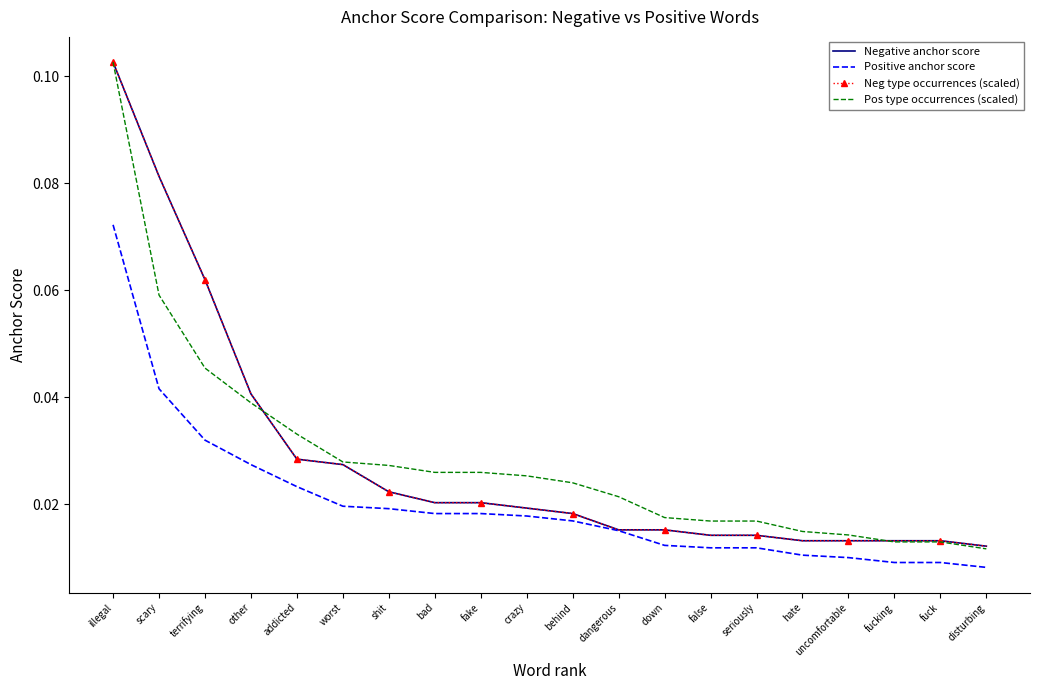

Rank the series at false from lowest to highest value.

Positive anchor score, Negative anchor score, Neg type occurrences (scaled), Pos type occurrences (scaled)